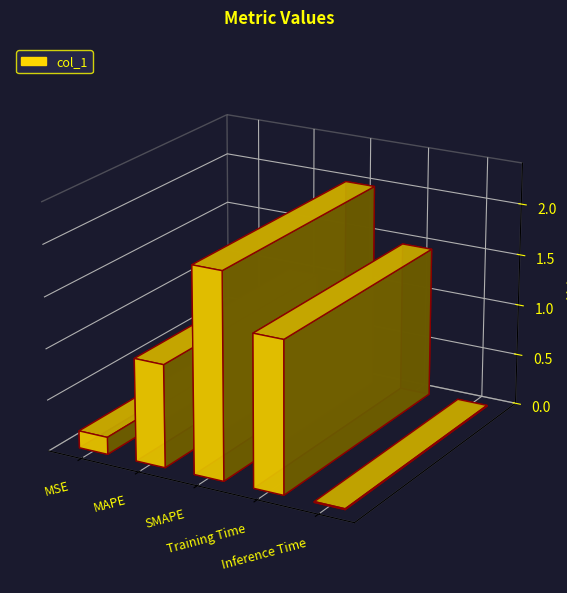

Rank the categories by value from highest to lowest.

SMAPE, Training Time, MAPE, MSE, Inference Time